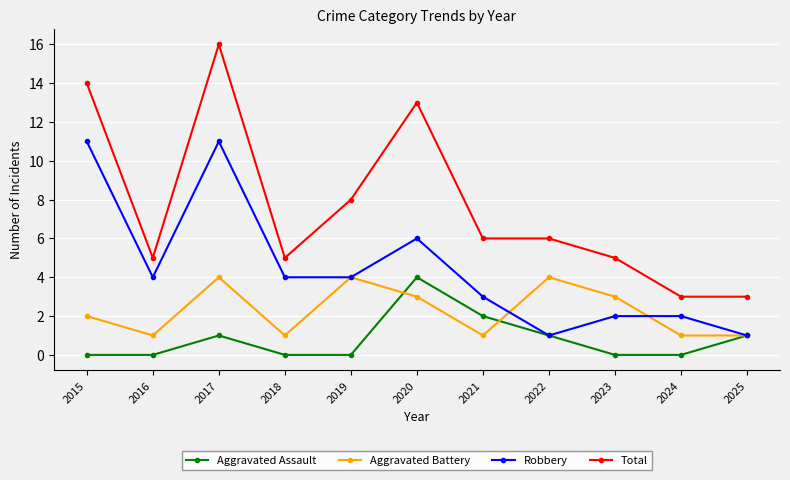

At which category does Robbery reach its first local valley?

2016